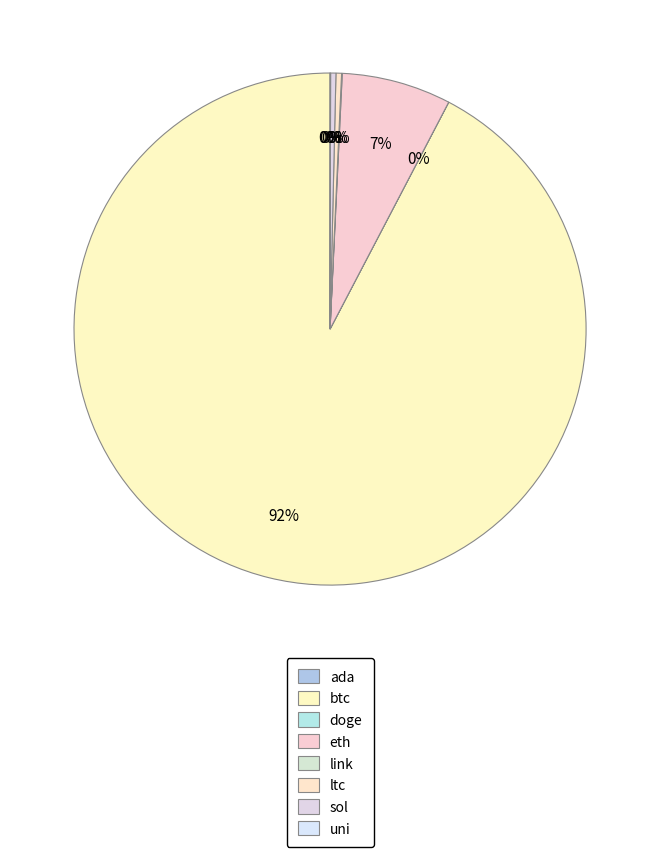

The link slice represents 10% of the pie. True or false?

False